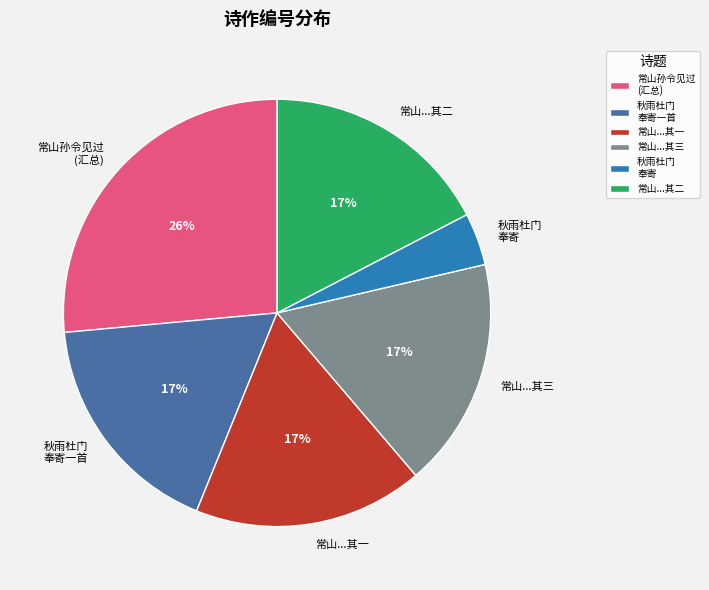

Count the number of slices in the pie.

6